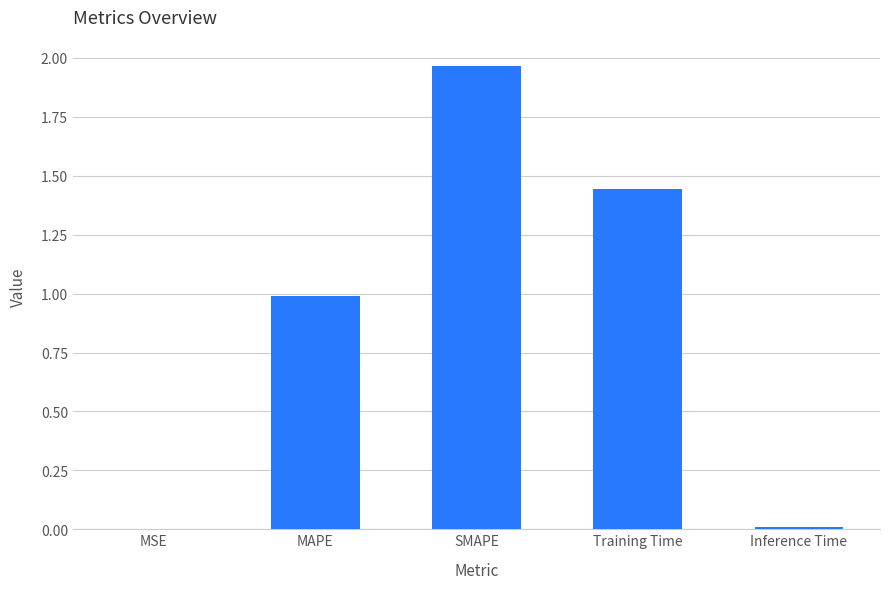

How many categories are shown in the chart?

5